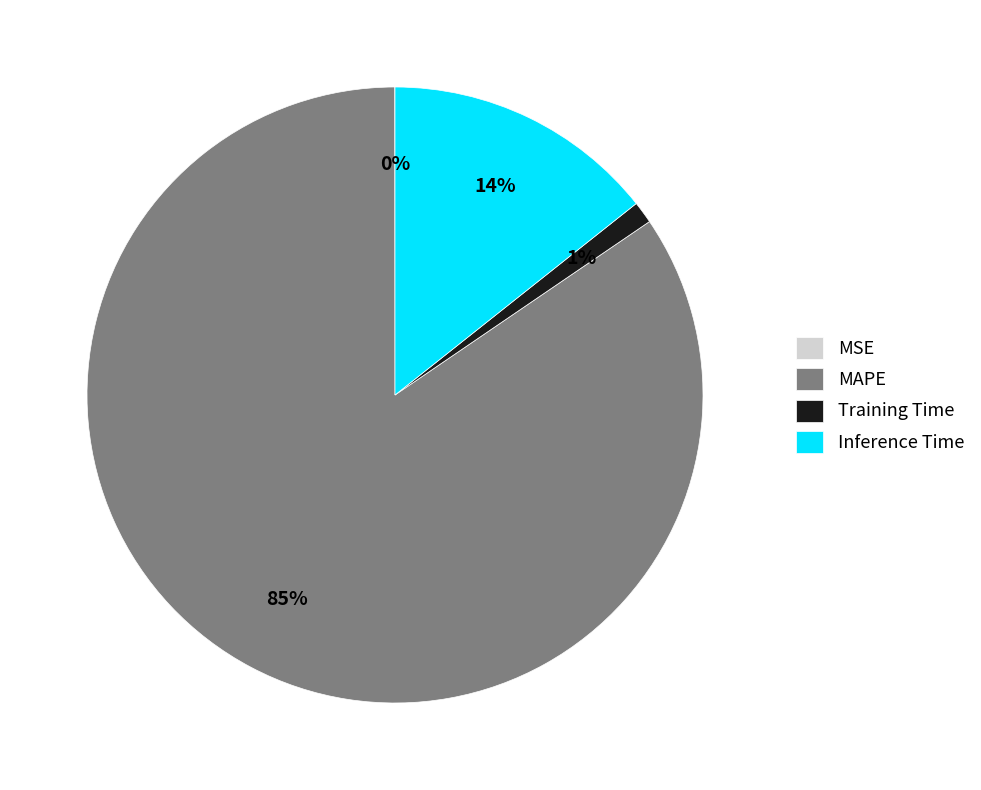

Is there a majority slice in this chart?

Yes